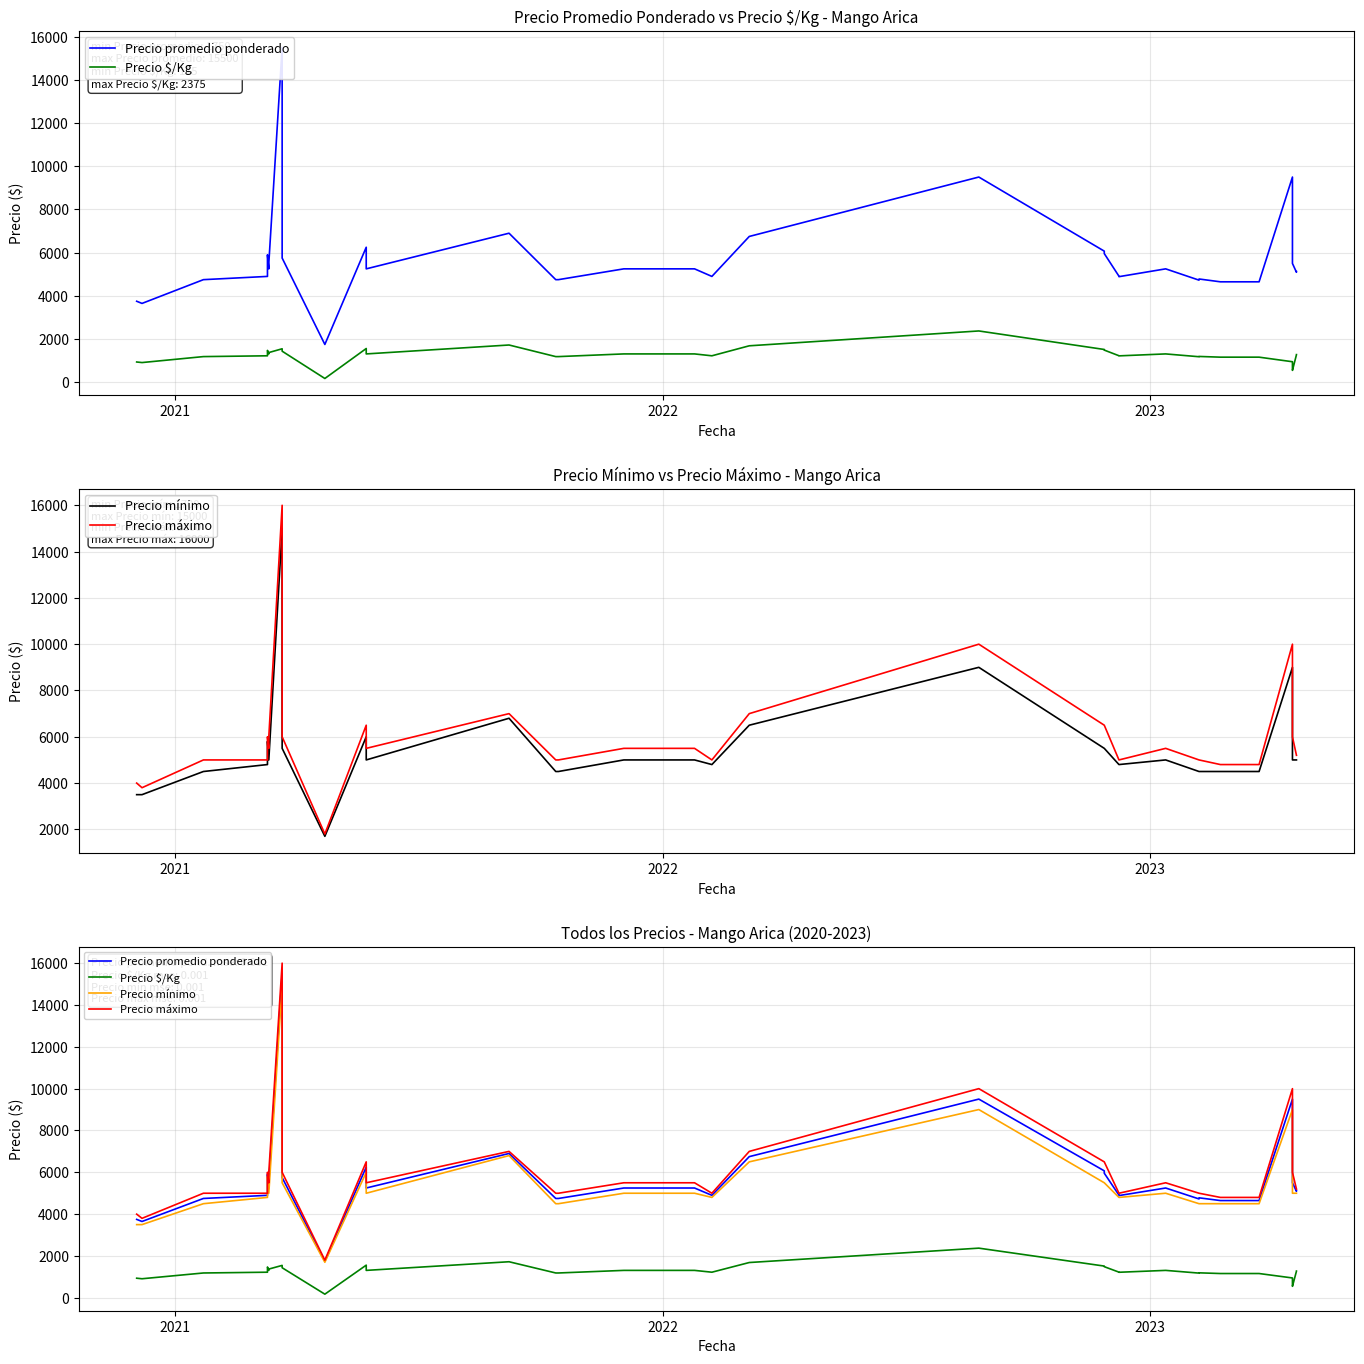

How many data points does each series have?

40